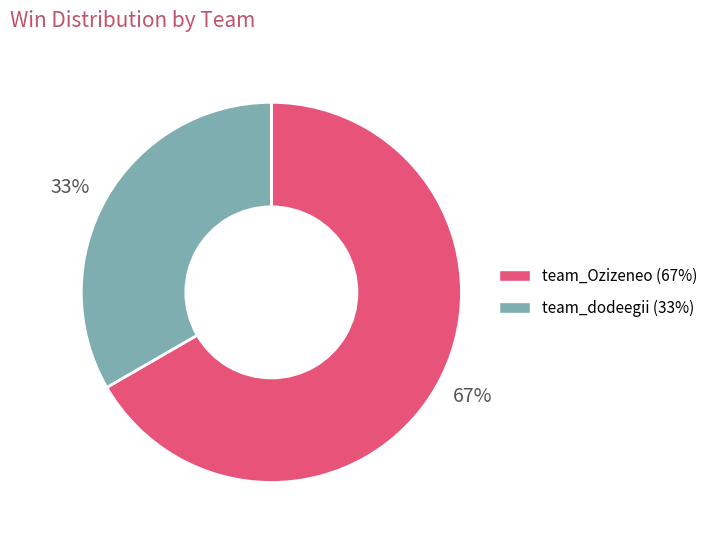

Does any single category account for the majority?

Yes